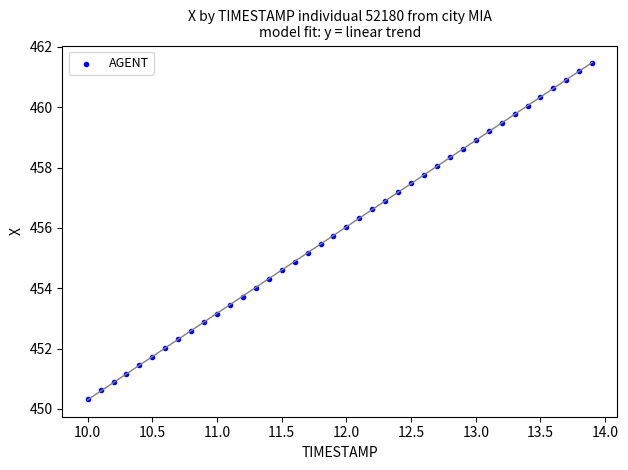

What is the range of Y values (max minus min)?

11.1